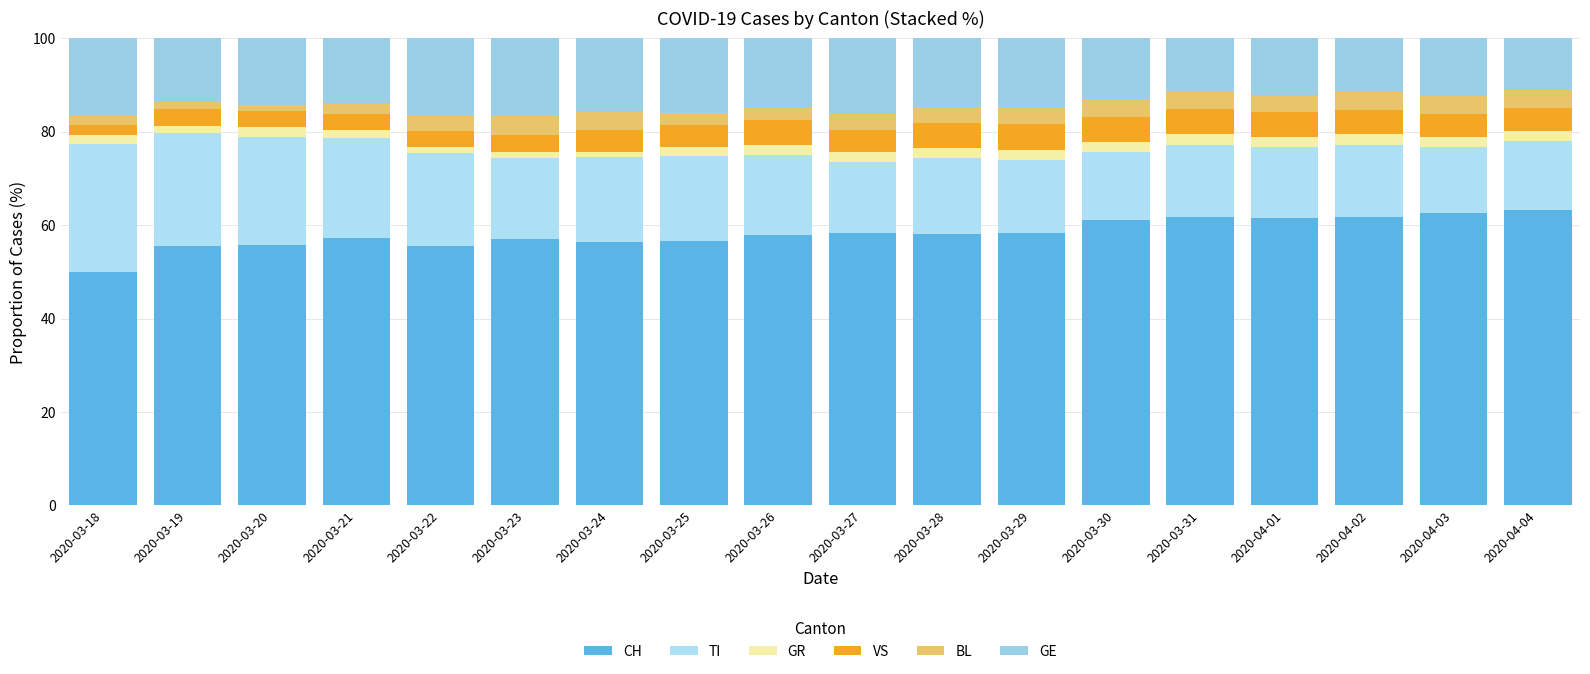

Does the chart contain any negative values?

No